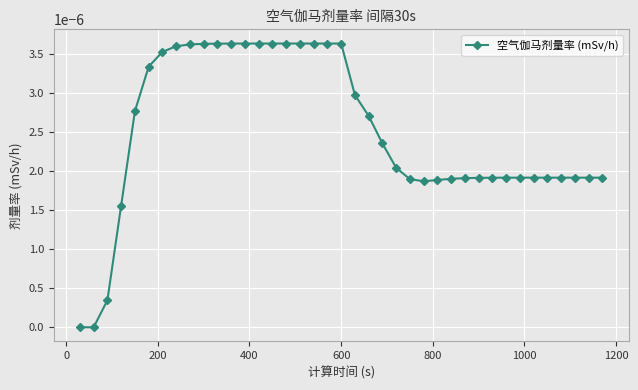

How many distinct data groups are displayed?

1